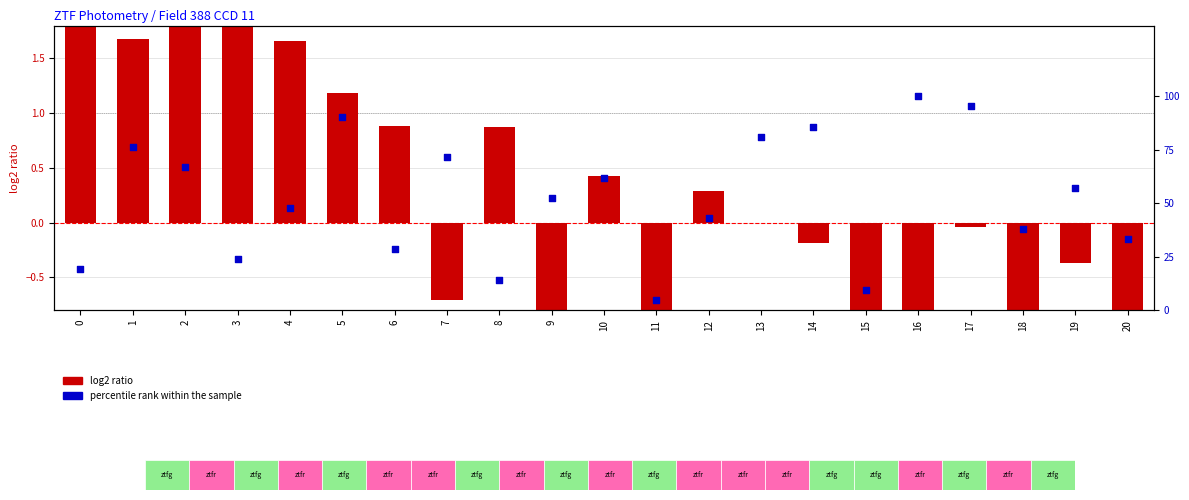

What are all the series names shown in the legend?

log2 ratio, percentile rank within the sample